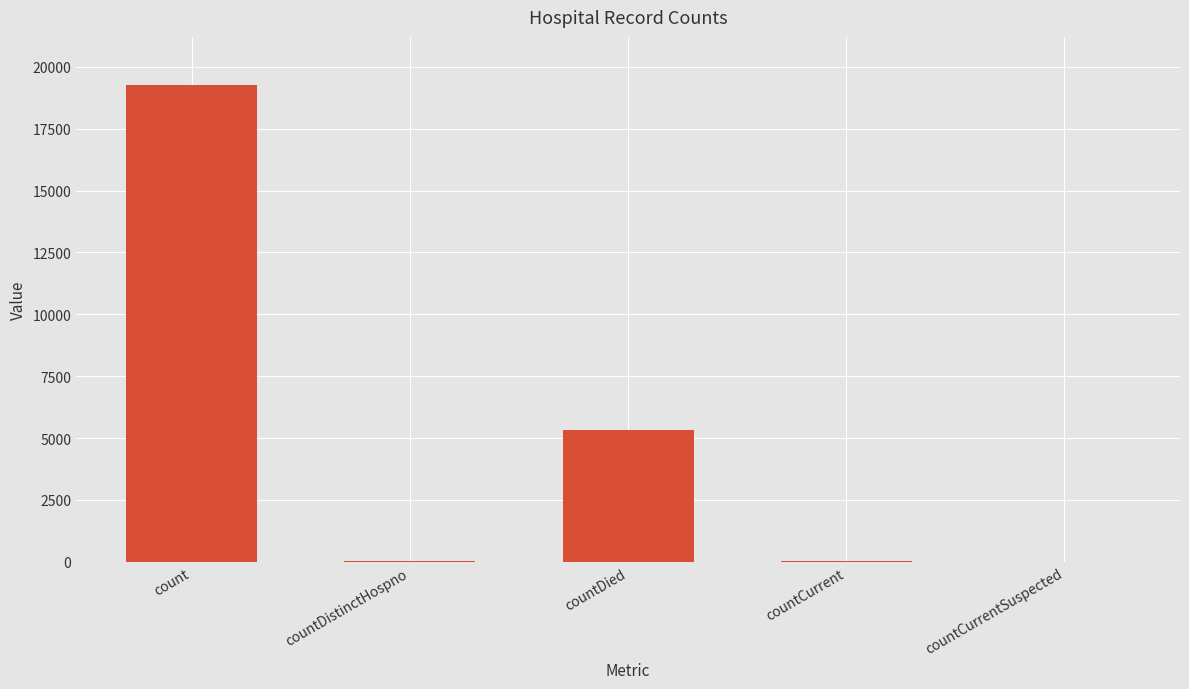

Which category has the highest value across all series?

count